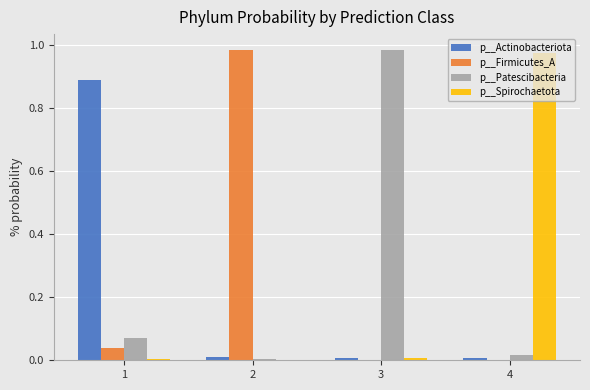

The p__Actinobacteriota series shows 0.9 at 1. True or false?

True